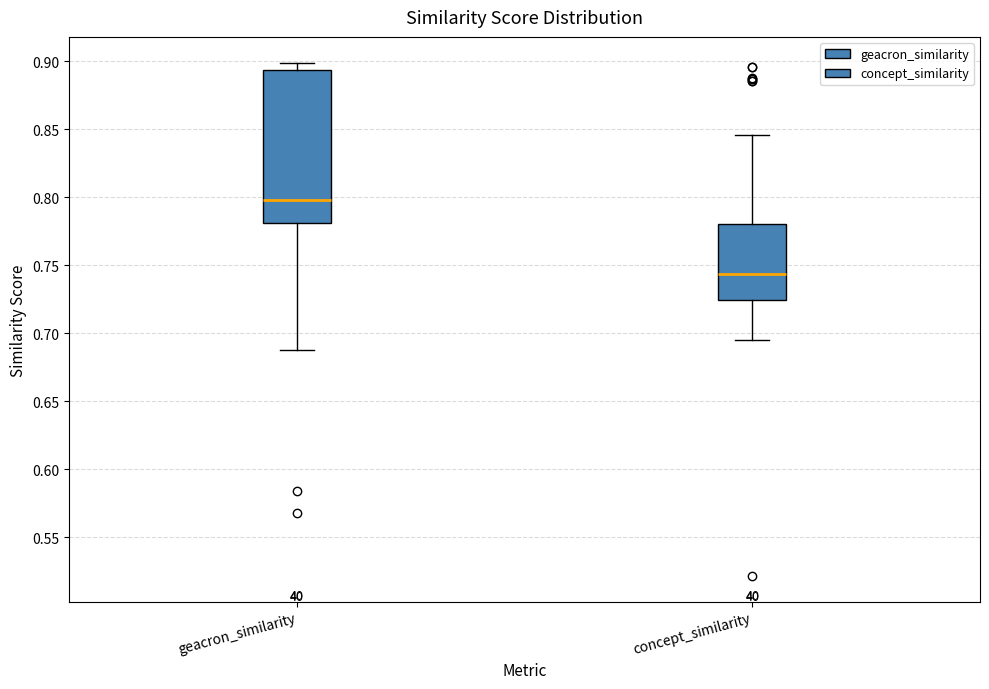

Reading left to right, transcribe this box plot: for each box, give where its median line is, the range the box spans, and where its two whiskers end, as read against the y-axis. The values are not printed on the chart, so give them approximately, as read against the axis.

geacron_similarity: median 0.800, box 0.780 to 0.895, whiskers 0.685 to 0.900
concept_similarity: median 0.745, box 0.725 to 0.780, whiskers 0.695 to 0.845